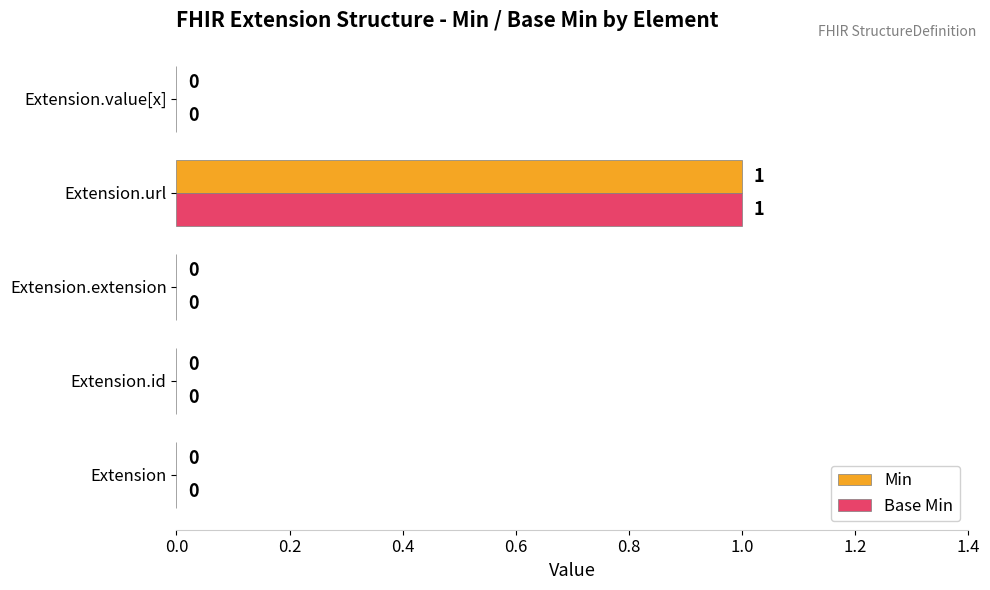

At which category is the sum across all series the highest?

Extension.url